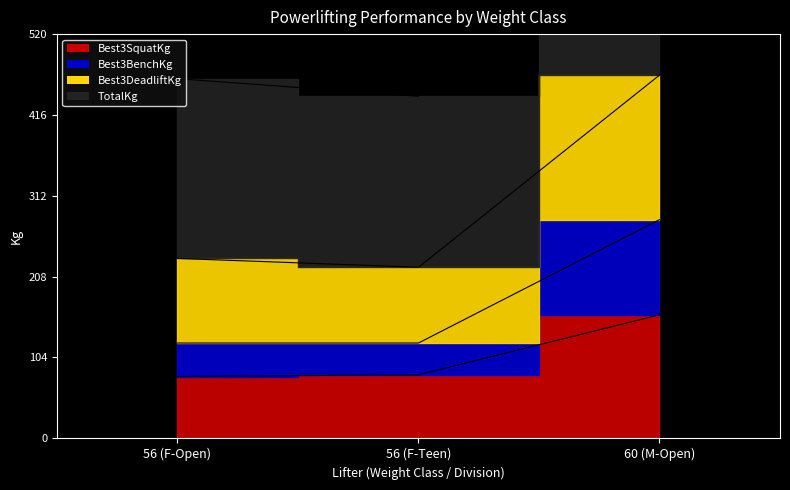

Which category has the lowest value in the TotalKg series?

56 (F-Open)